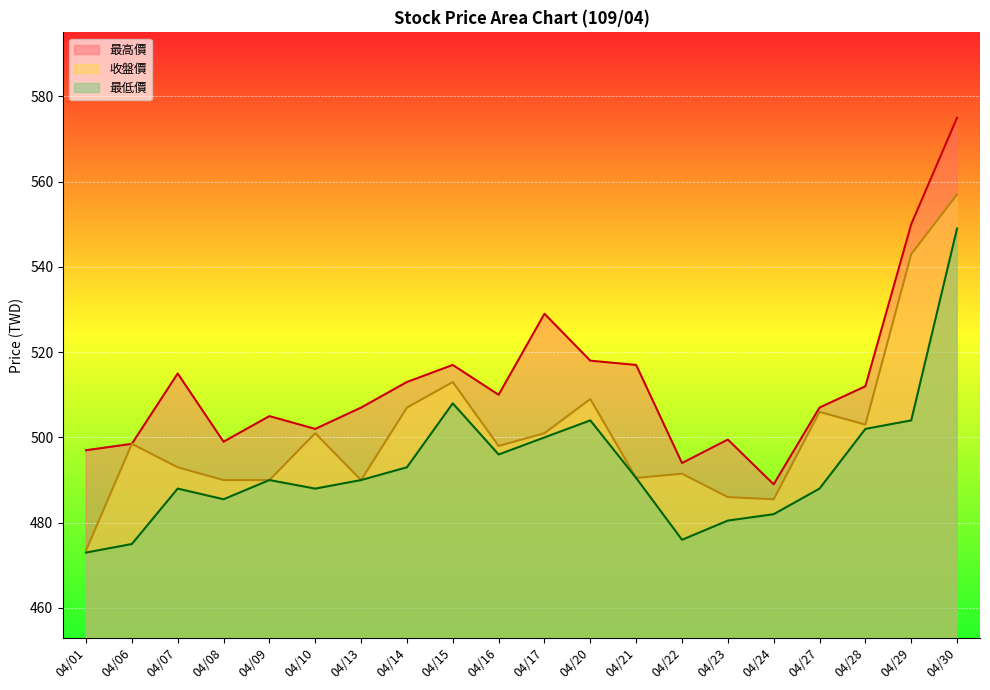

What is the average value of the 最低價 series?

493.1